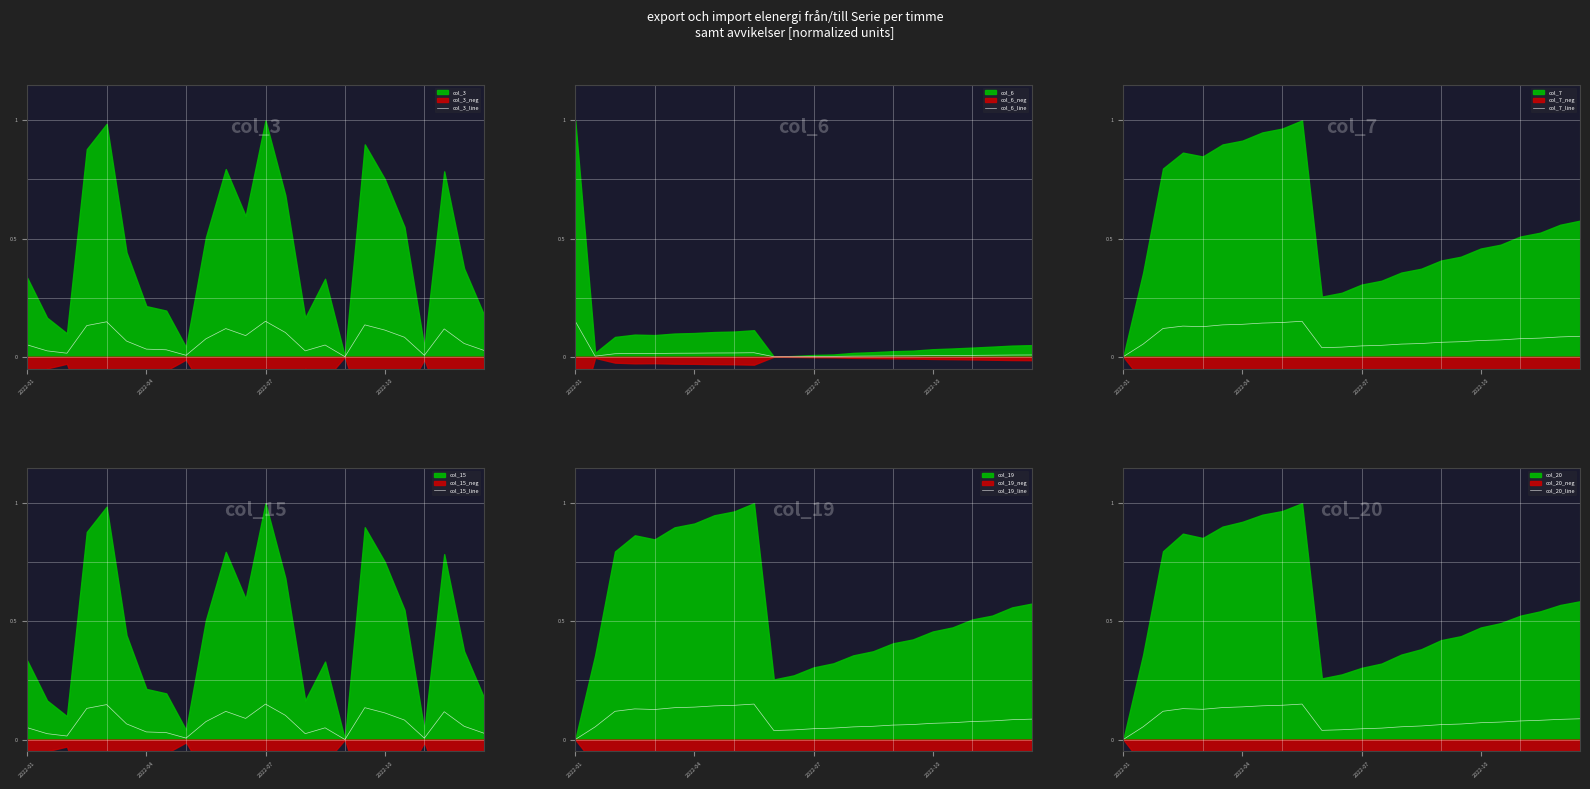

At which label does col_7_line reach its minimum?

2022-01